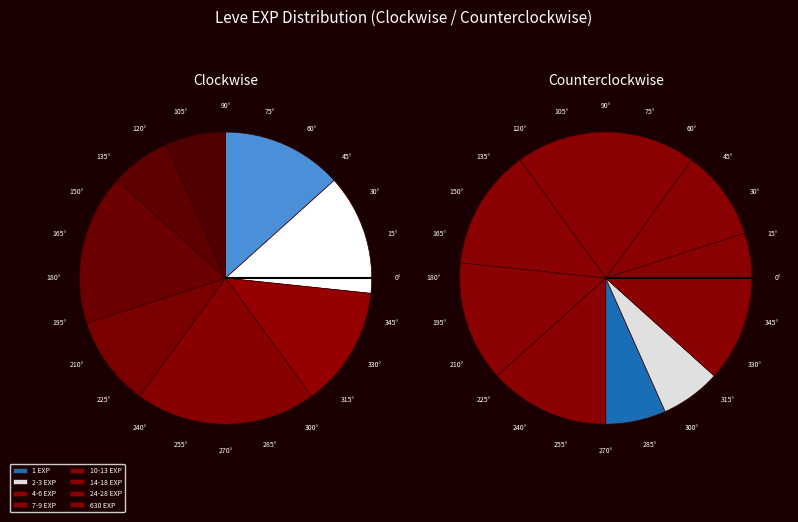

The Bowing Out slice represents 1% of the pie. True or false?

False